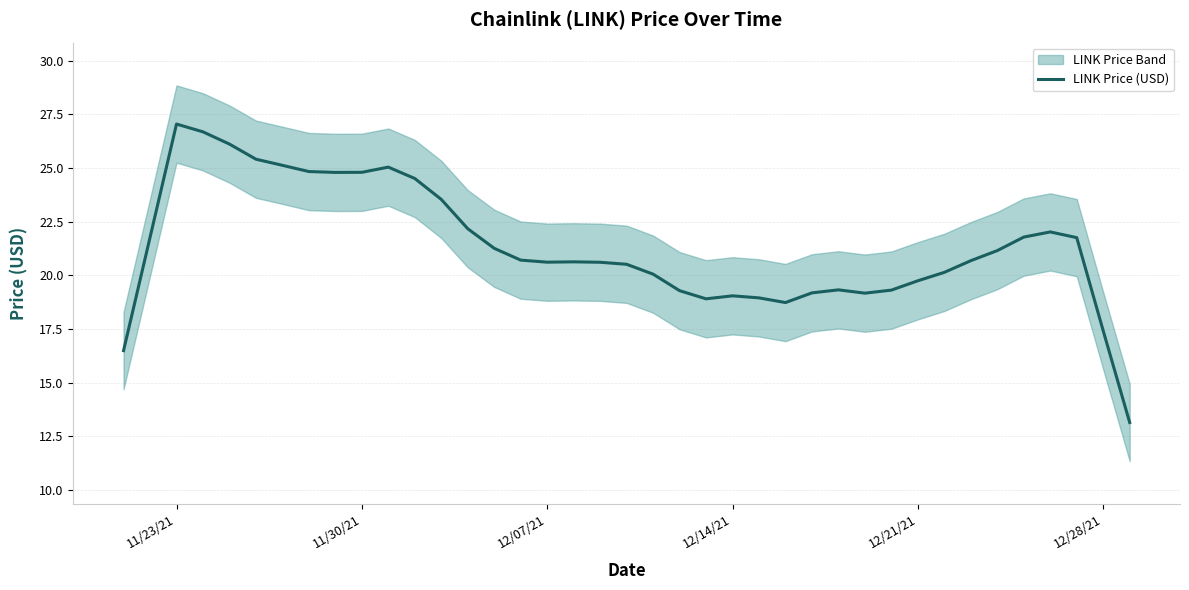

What is the minimum value for LINK Price (USD)?

13.1